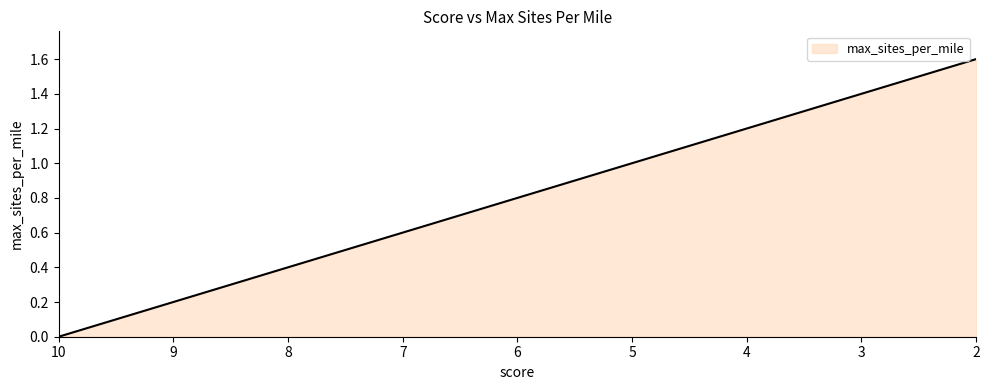

What is the sum of the values at 9 and 8?

0.6